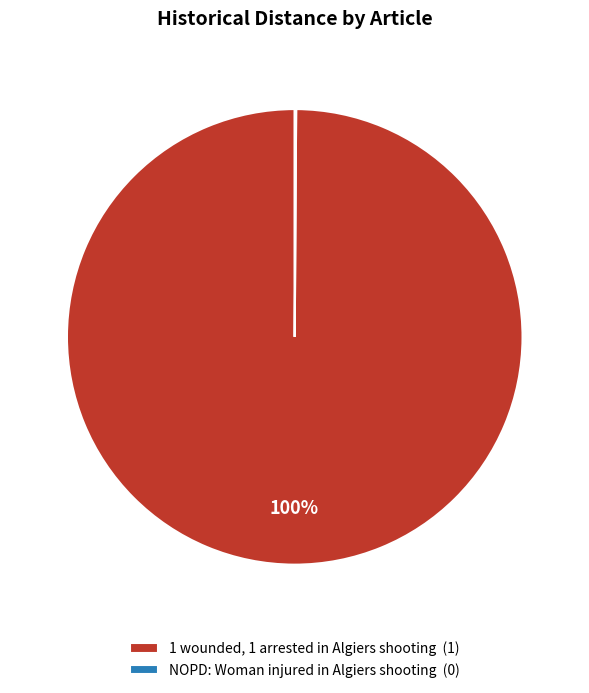

The 1 wounded, 1 arrested in Algiers shooting slice represents 95% of the pie. True or false?

False